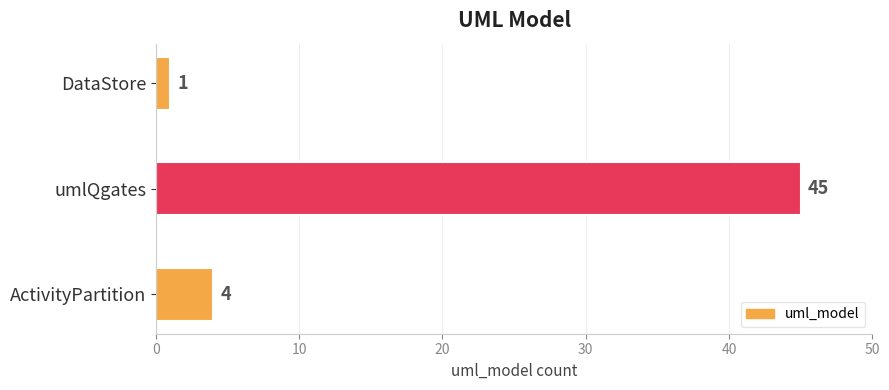

Are the bars grouped side by side (vs. stacked)?

No